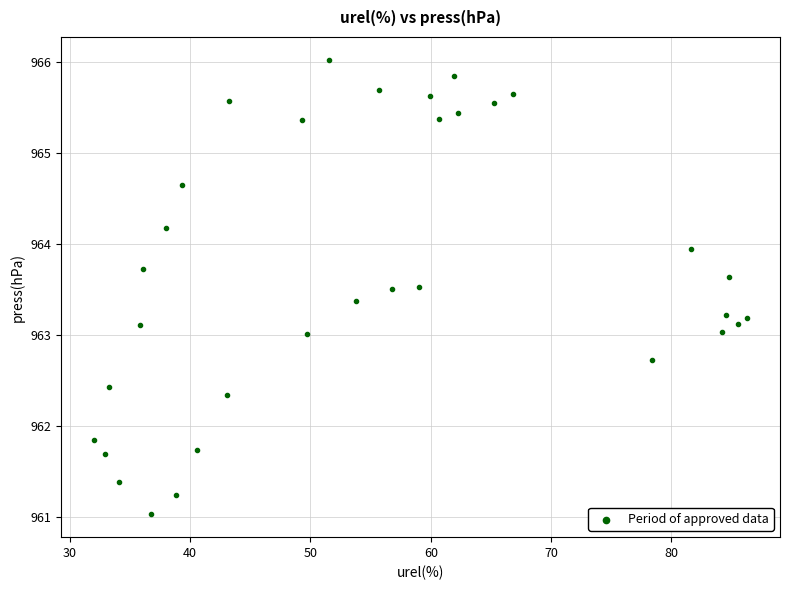

What is the range of Y values (max minus min)?

5.0